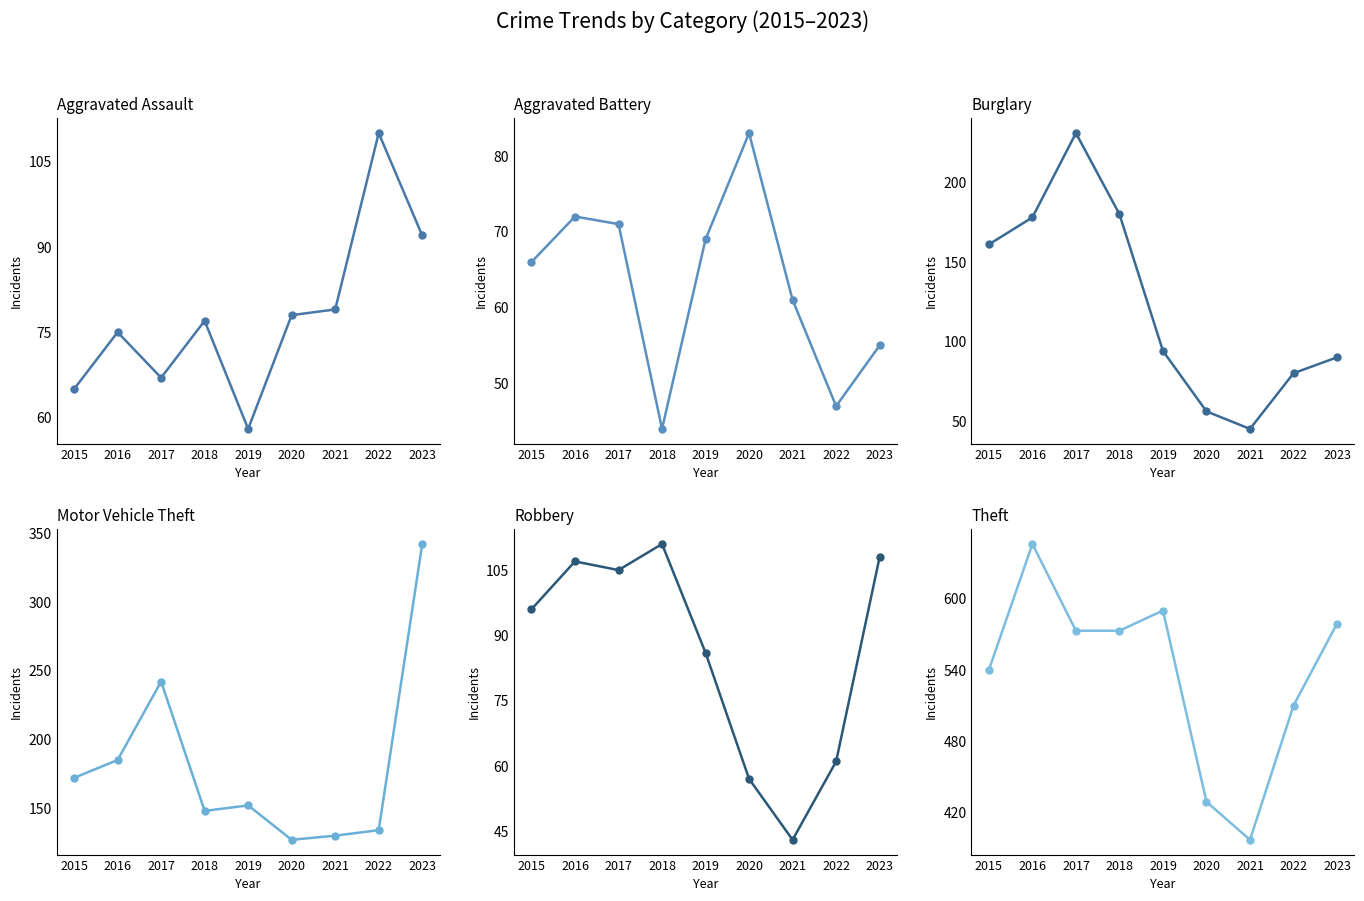

At which label does Aggravated Assault reach its minimum?

2019